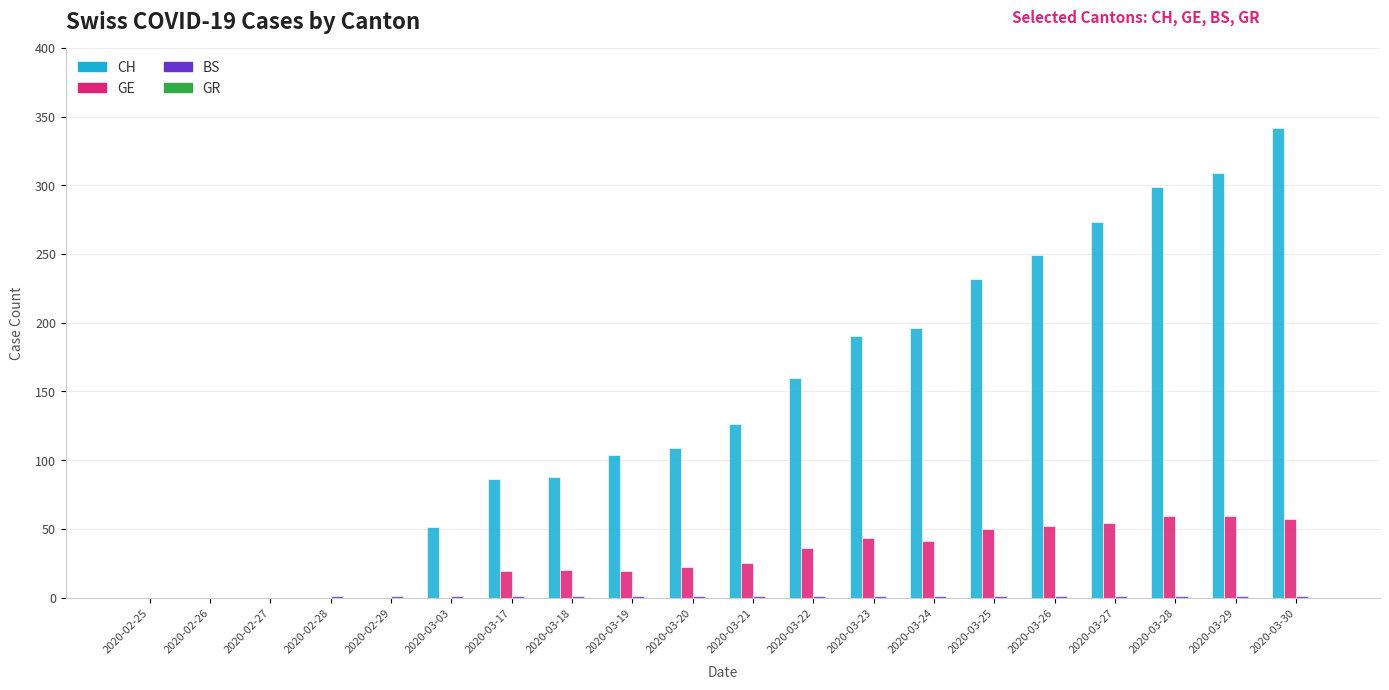

What is the sum of all CH values?

2814